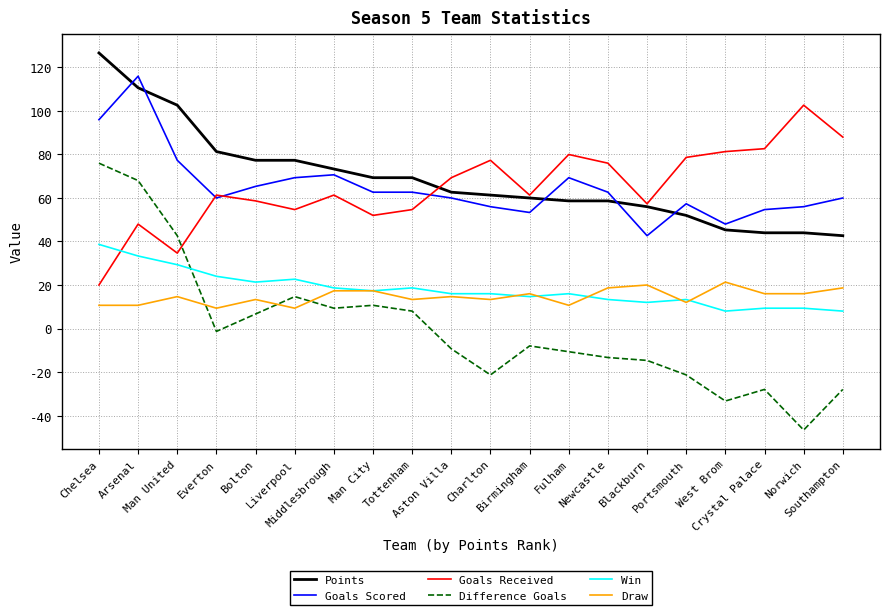

Reading left to right, extract all data points from this chart.

Points: 95	83	77	61	58	58	55	52	52	47	46	45	44	44	42	39	34	33	33	32
Goals Scored: 72	87	58	45	49	52	53	47	47	45	42	40	52	47	32	43	36	41	42	45
Goals Received: 15	36	26	46	44	41	46	39	41	52	58	46	60	57	43	59	61	62	77	66
Difference Goals: 57	51	32	-1	5	11	7	8	6	-7	-16	-6	-8	-10	-11	-16	-25	-21	-35	-21
Win: 29	25	22	18	16	17	14	13	14	12	12	11	12	10	9	10	6	7	7	6
Draw: 8	8	11	7	10	7	13	13	10	11	10	12	8	14	15	9	16	12	12	14